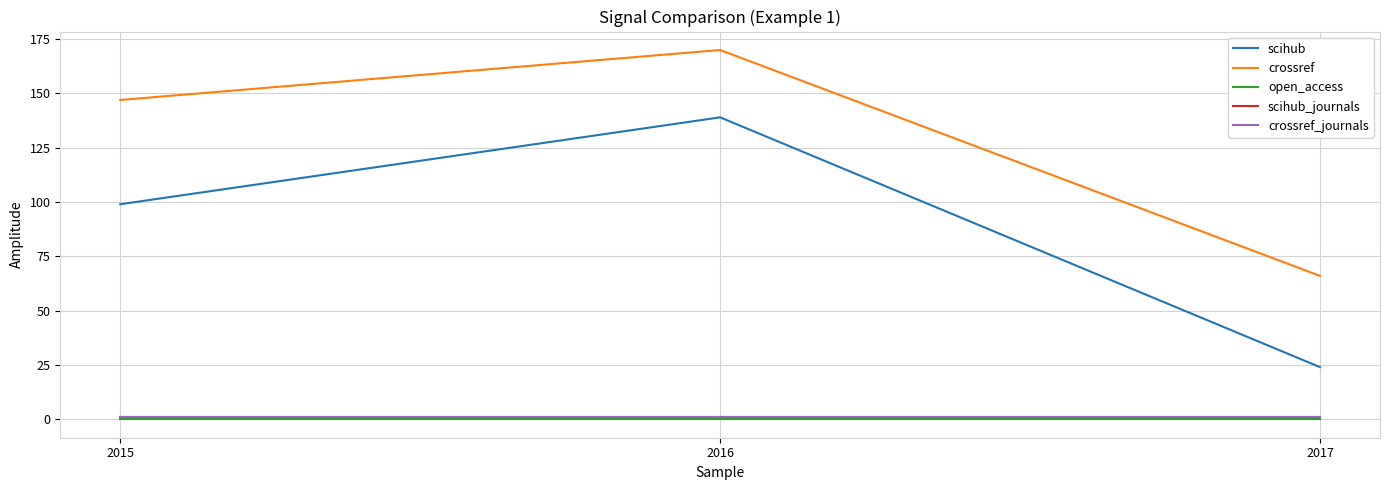

What is the lowest value of the crossref series?

66